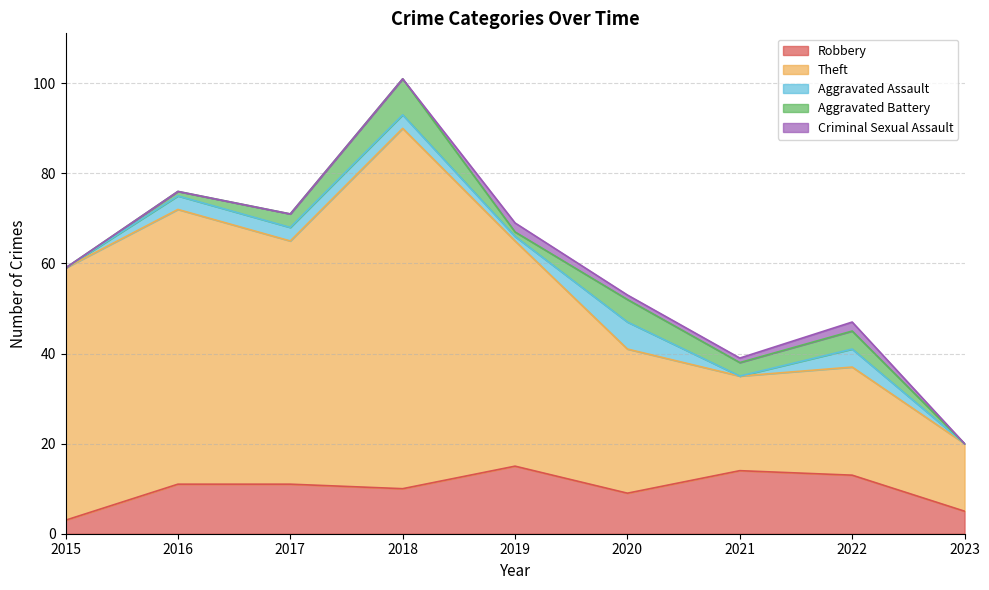

What is the total value across all series at 2018?

101